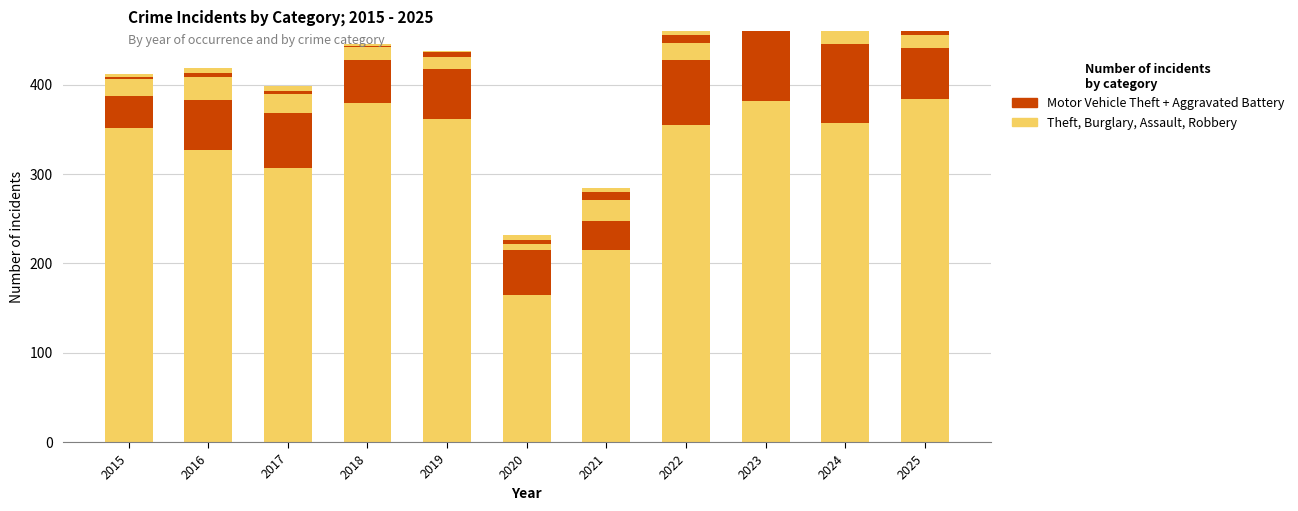

What is the total value across all series at 2018?

446